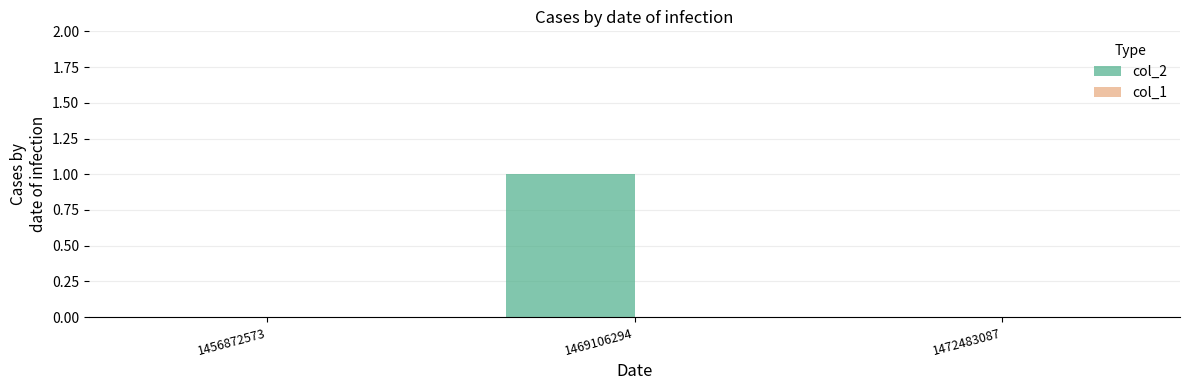

What is the change in value from 1456872573 to 1469106294?

+1